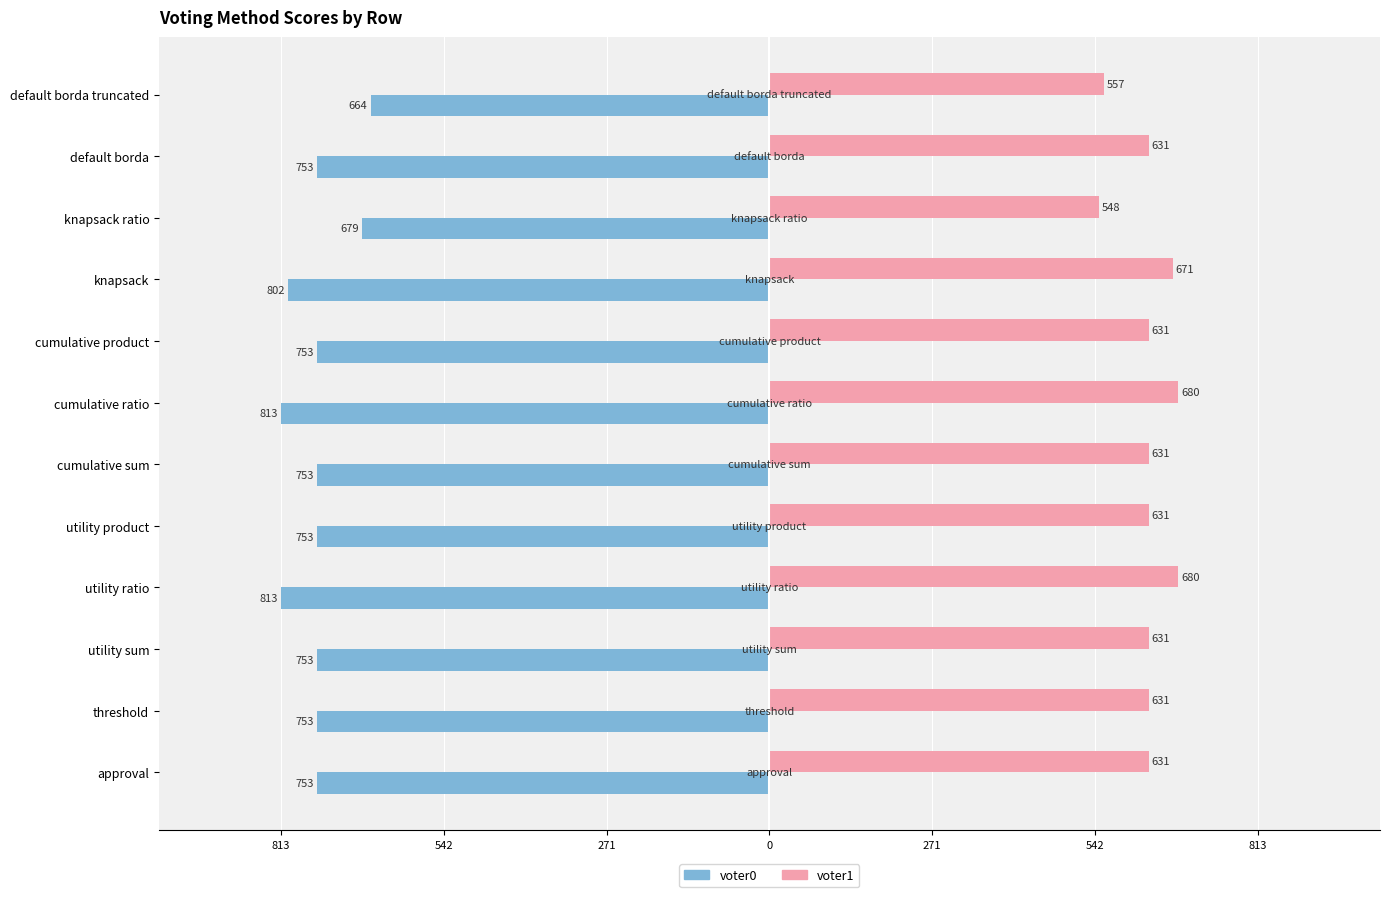

What are all the series names shown in the legend?

voter0, voter1